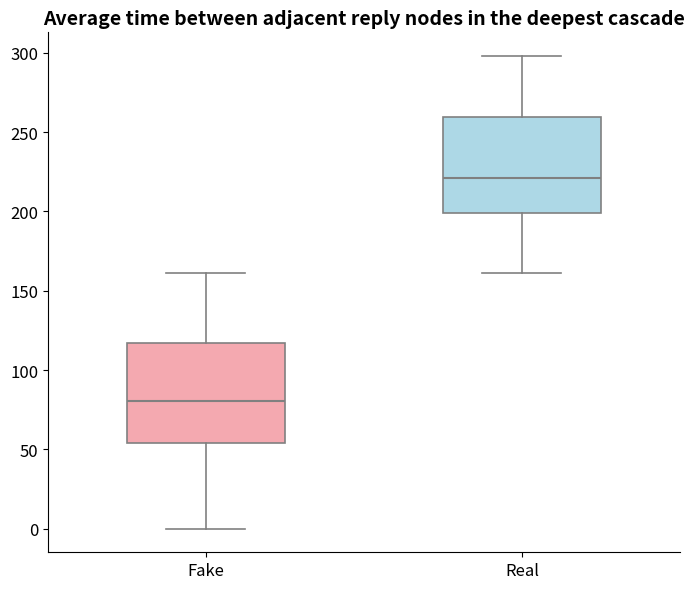

Where does the upper whisker of the box for Fake end on the y-axis? The values are not printed on the chart, so give them approximately, as read against the axis.

160